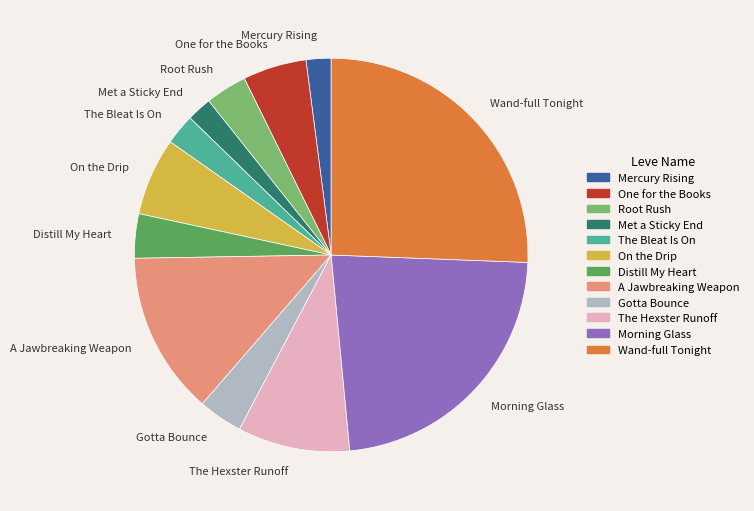

Is it true that Mercury Rising is 9% of the pie?

False